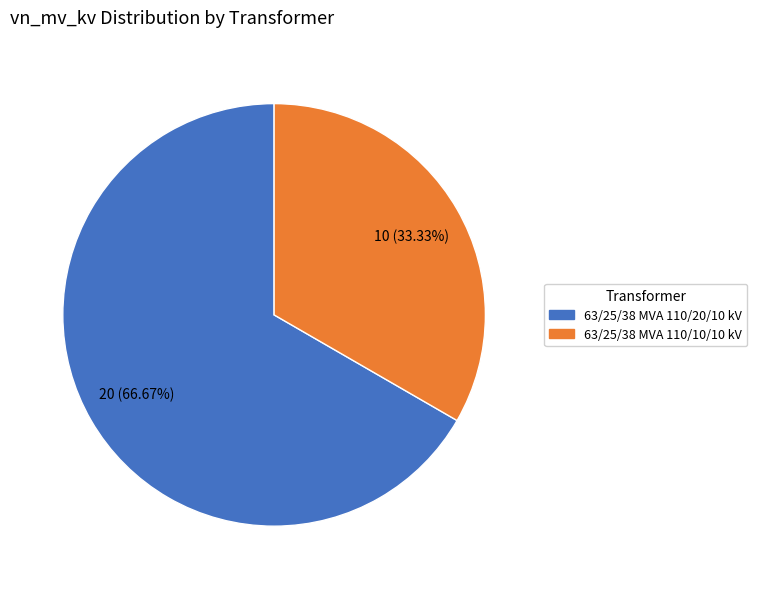

To the nearest percent, what percentage of the pie is 63/25/38 MVA 110/20/10 kV?

67%